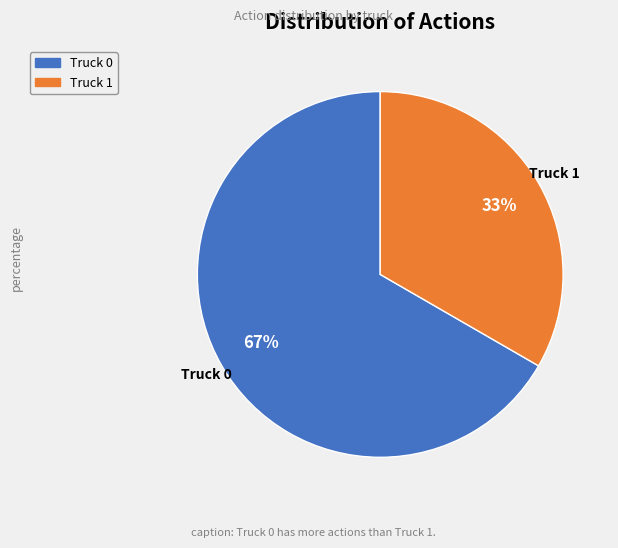

What percentage is the Truck 0 slice, to the nearest percent?

67%